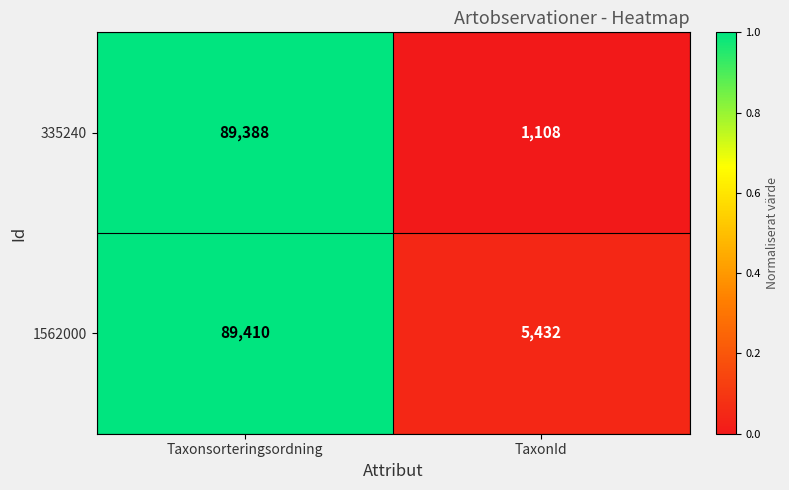

At Taxonsorteringsordning, list the series in order from smallest to largest.

335240, 1562000